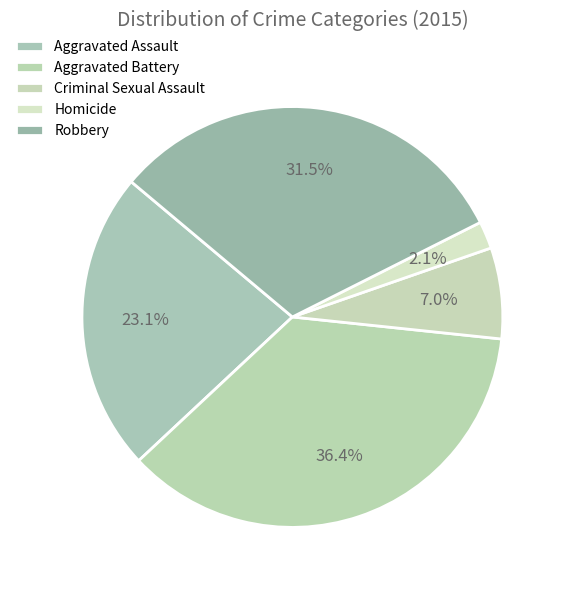

Rank the categories by value from lowest to highest.

Homicide, Criminal Sexual Assault, Aggravated Assault, Robbery, Aggravated Battery